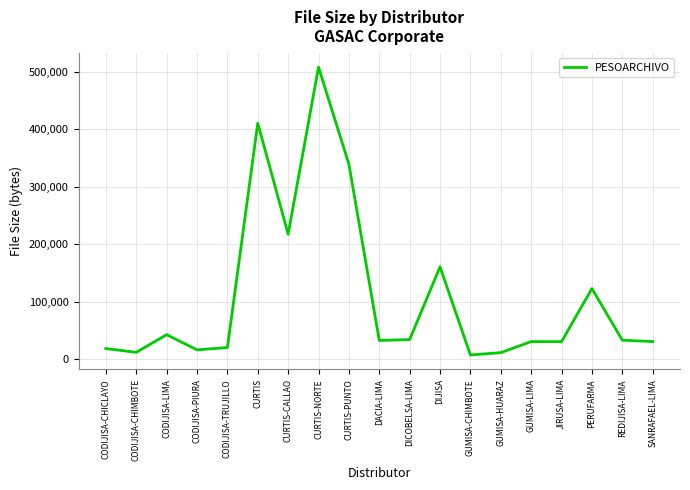

Is it true that the value at CODIJISA-CHIMBOTE is 11872?

True